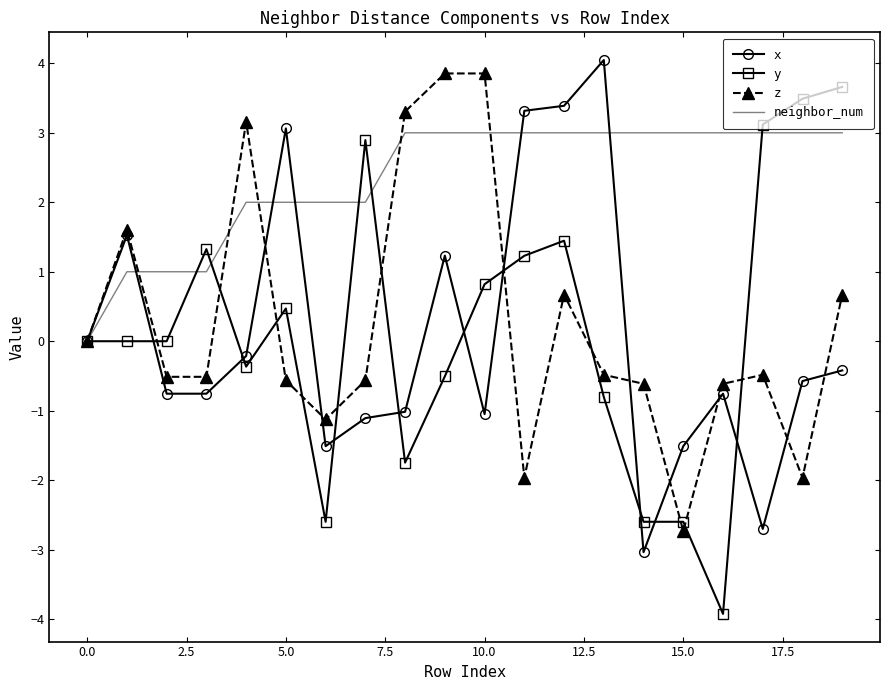

What is the maximum value shown in the chart?

4.0